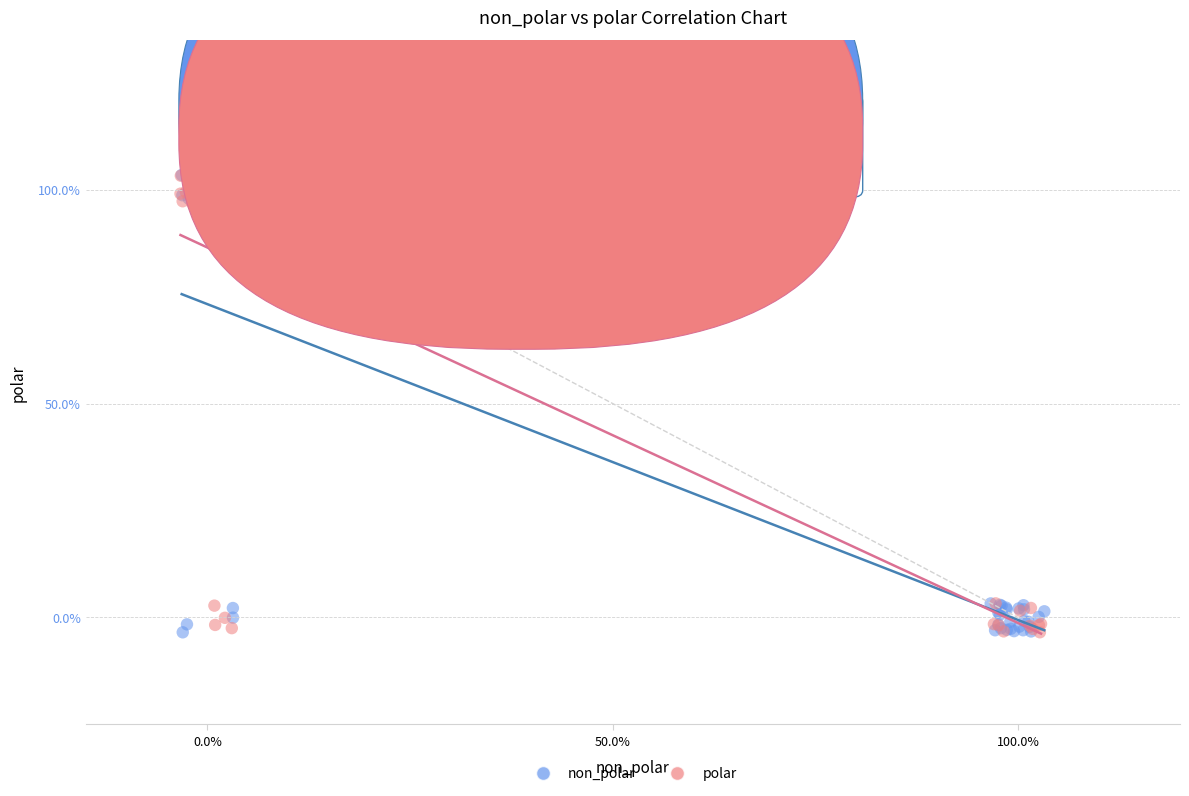

What are all the series names shown in the legend?

non_polar, polar